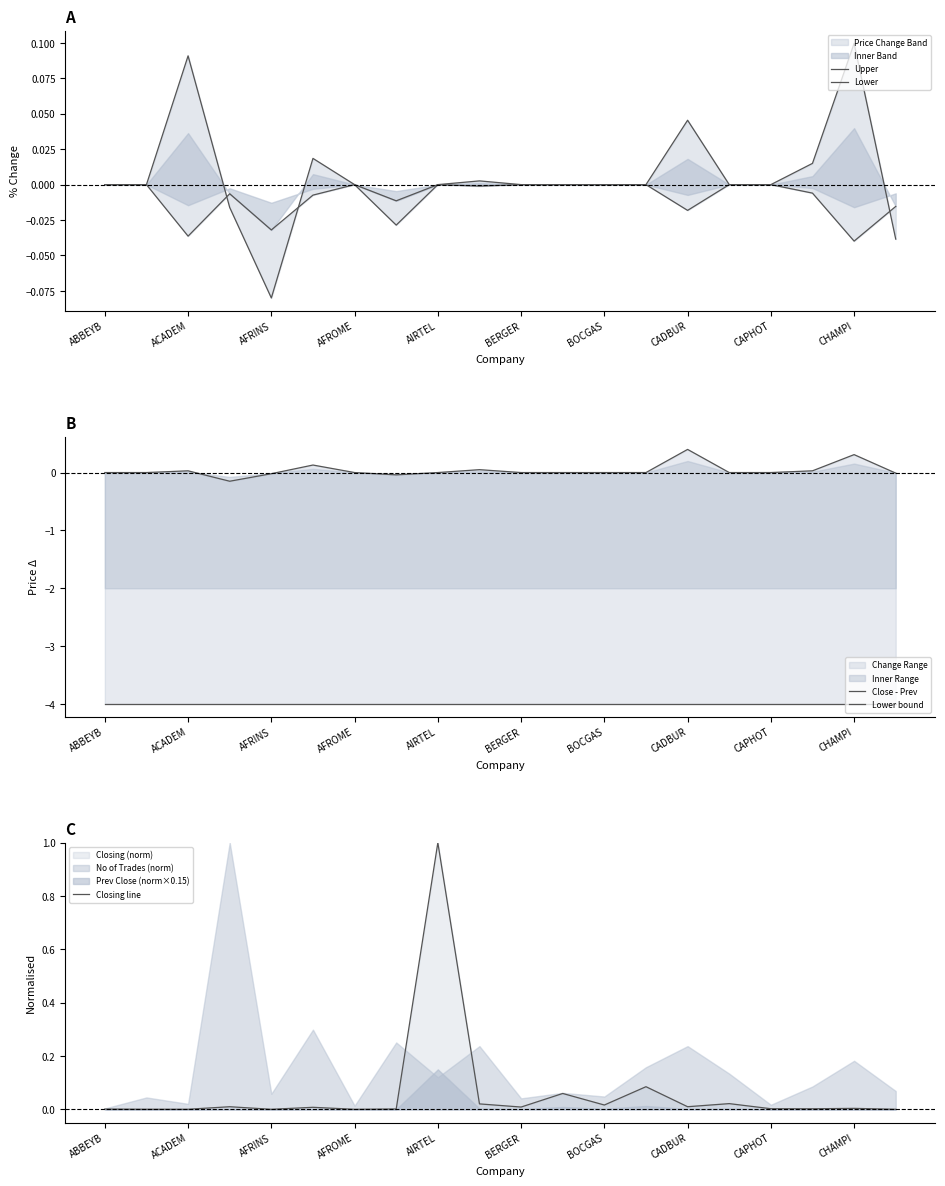

What is the minimum value shown in the chart?

-4.0